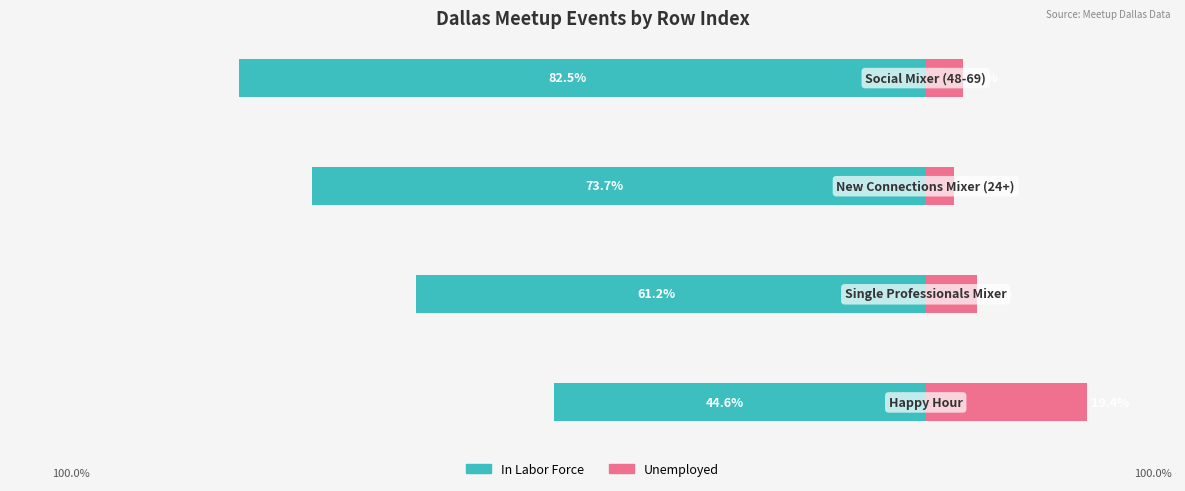

Count the number of data series in this chart.

2